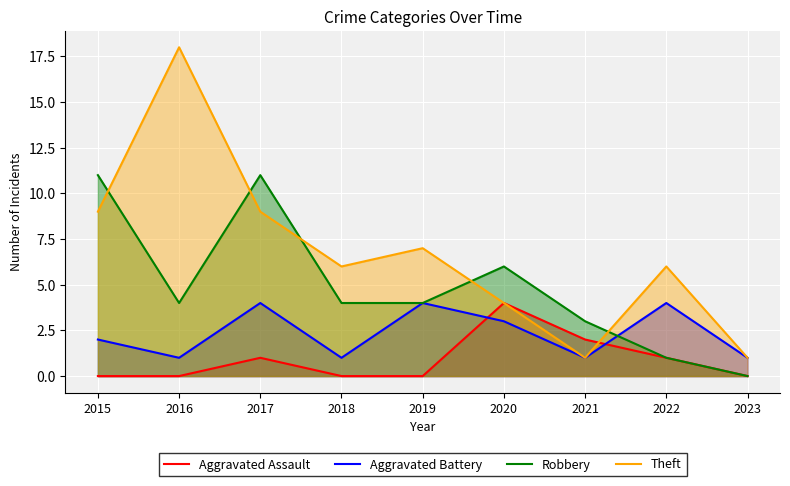

Where do Aggravated Battery and Robbery first cross each other?

2021 and 2022